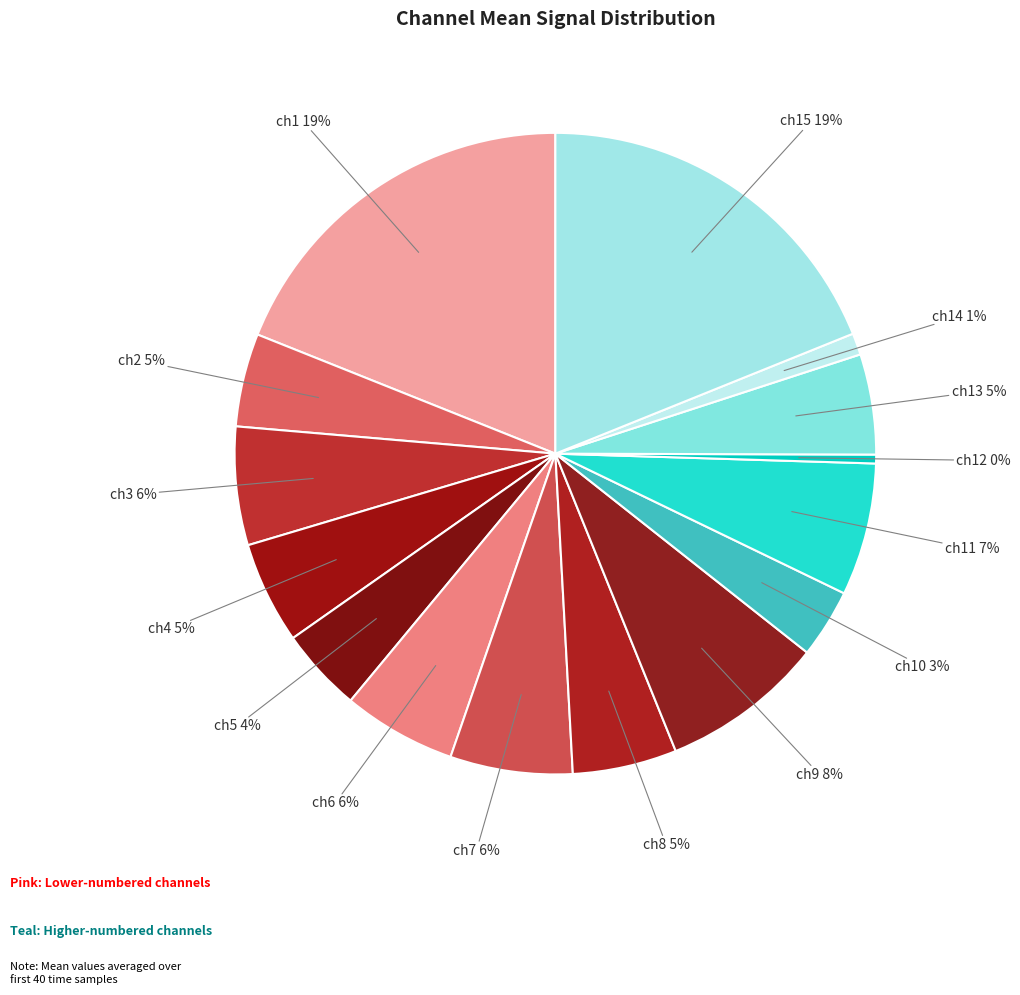

Rank the categories by value from highest to lowest.

ch1, ch15, ch9, ch11, ch7, ch3, ch6, ch8, ch4, ch13, ch2, ch5, ch10, ch14, ch12